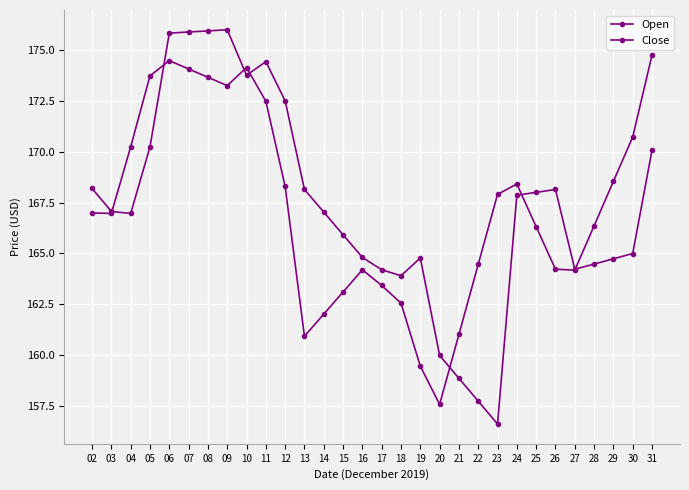

What is the difference between the maximum and second lowest values in the Open series?

15.3